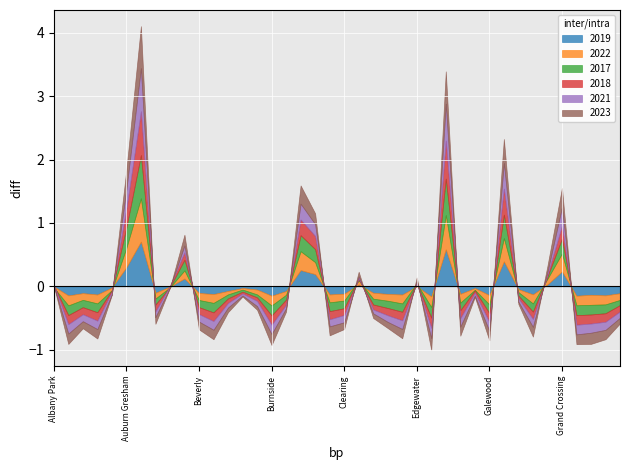

Does the chart display data point markers on the line(s)?

No